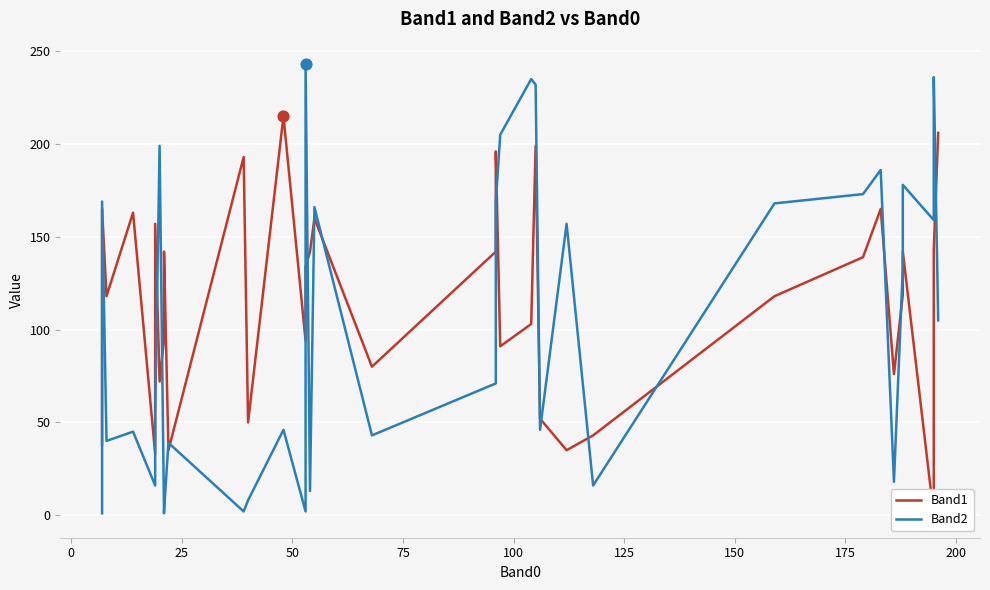

Is the value of Band2 at 35 greater than the value of Band1 at 29?

No